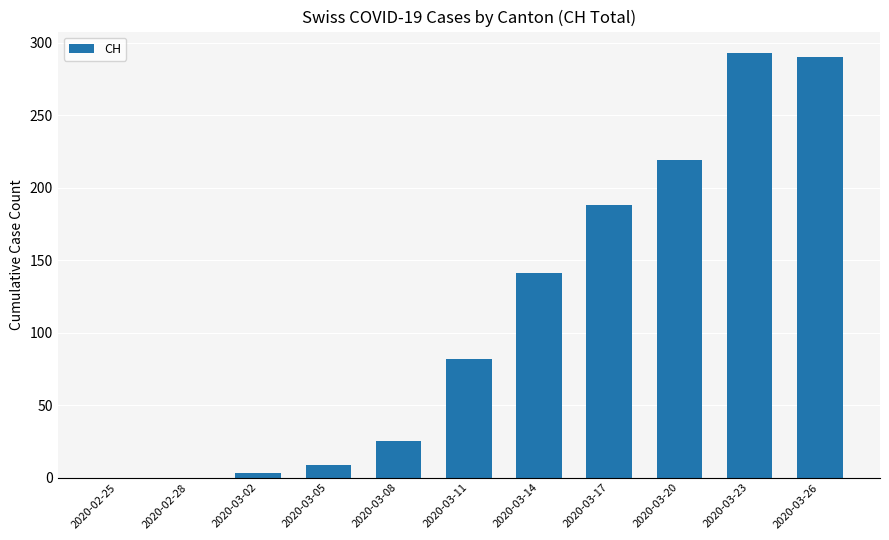

At which label is the value closest to 146?

2020-03-14